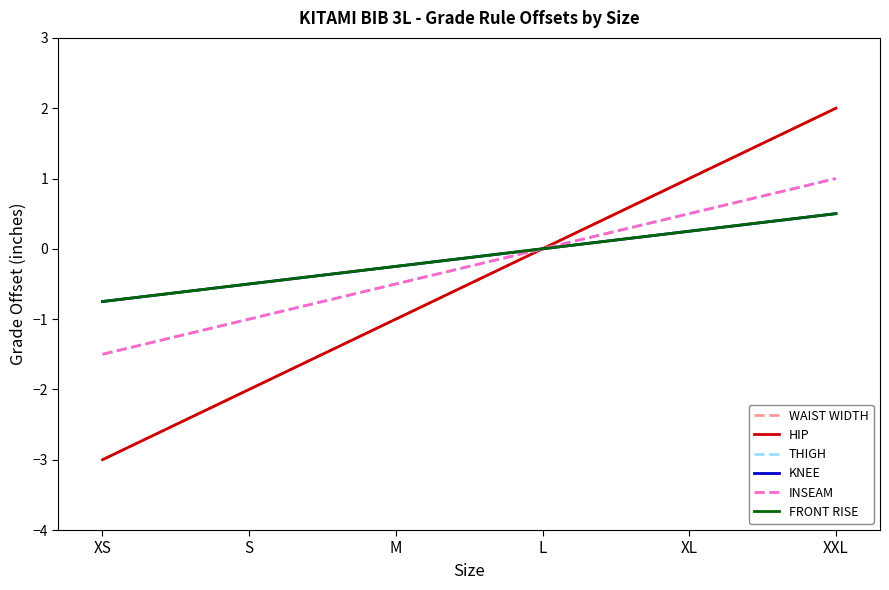

Does the chart have visible grid lines?

No